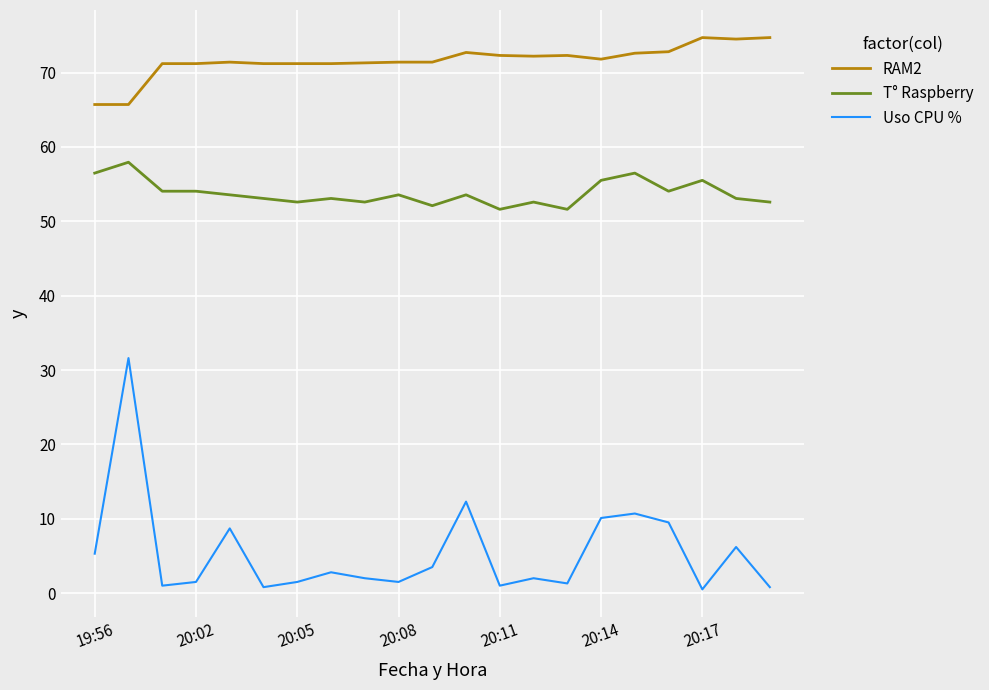

True or false: RAM2 and T° Raspberry cross at least once.

False